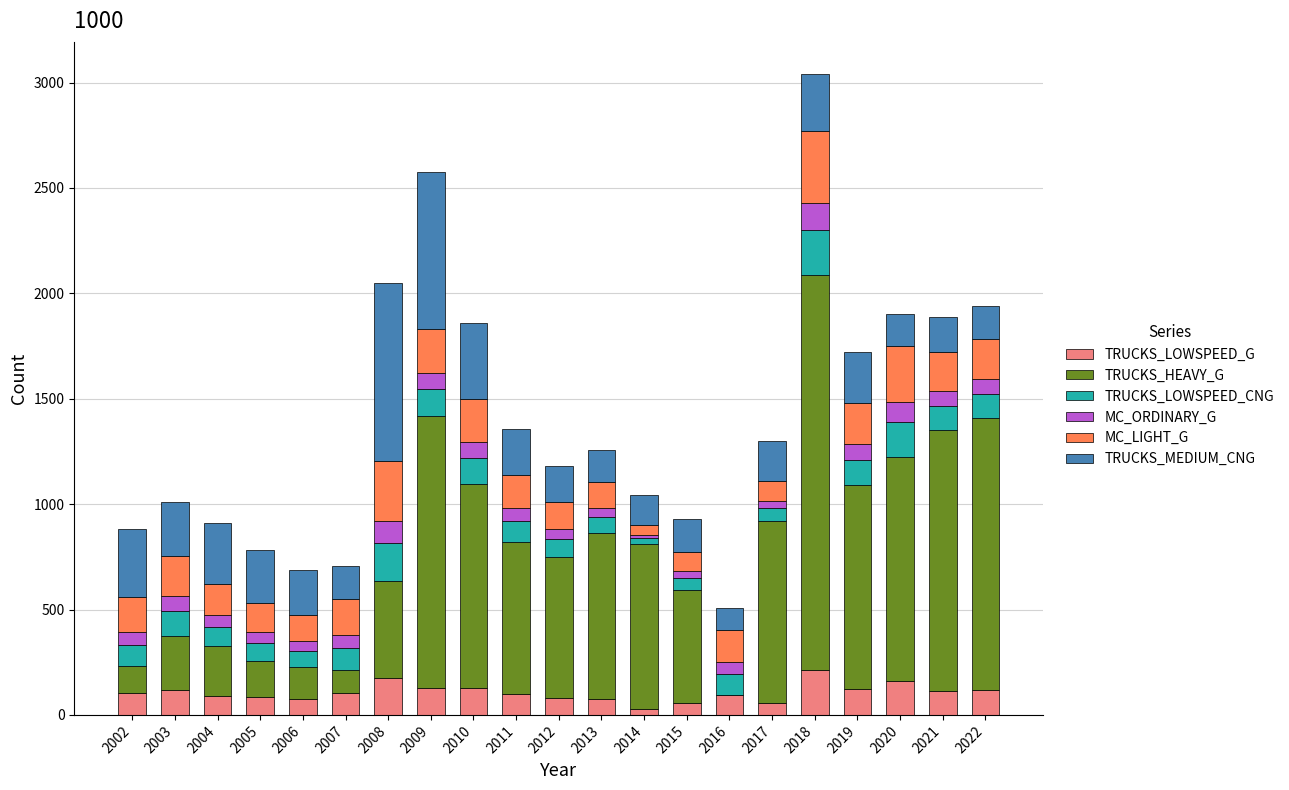

What is the highest value of the TRUCKS_LOWSPEED_G series?

212.8